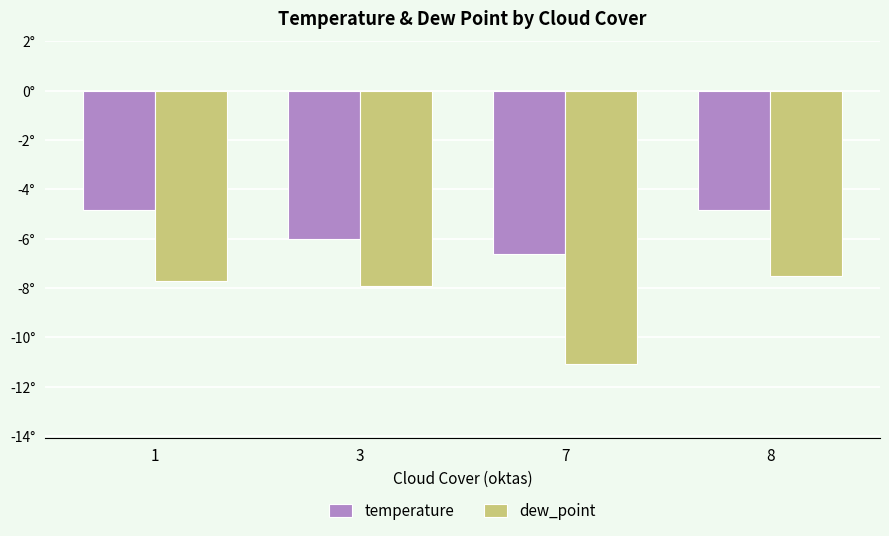

Which series has the largest range (max minus min)?

dew_point